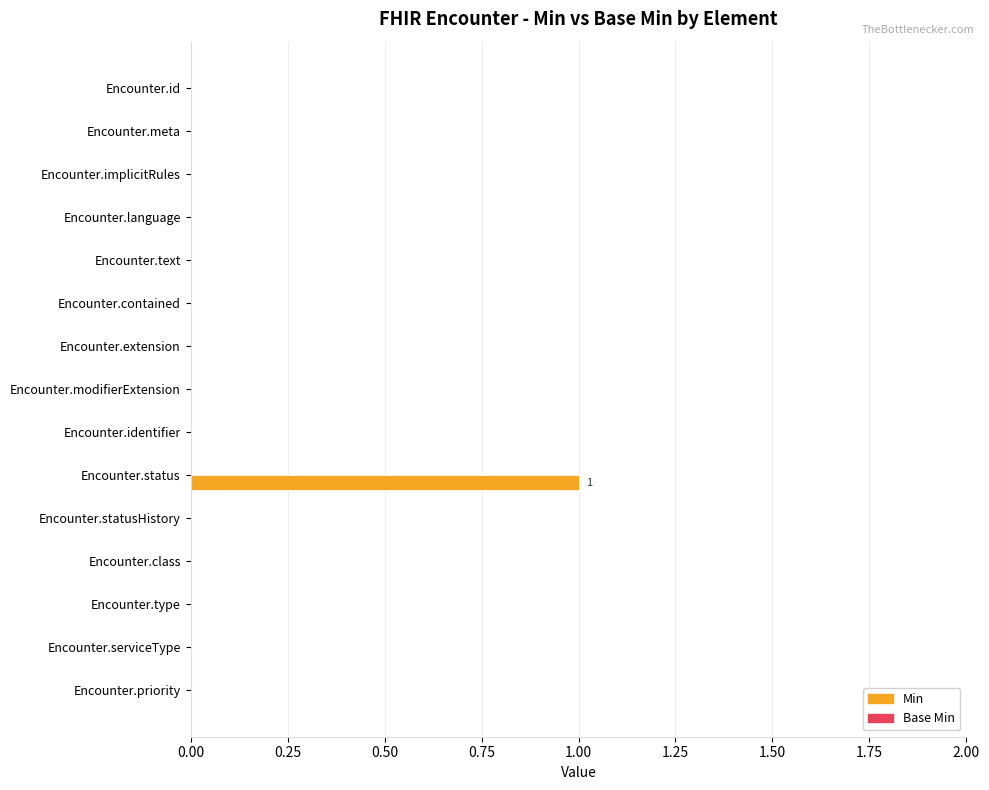

Which label corresponds to the largest value in the chart?

Encounter.status